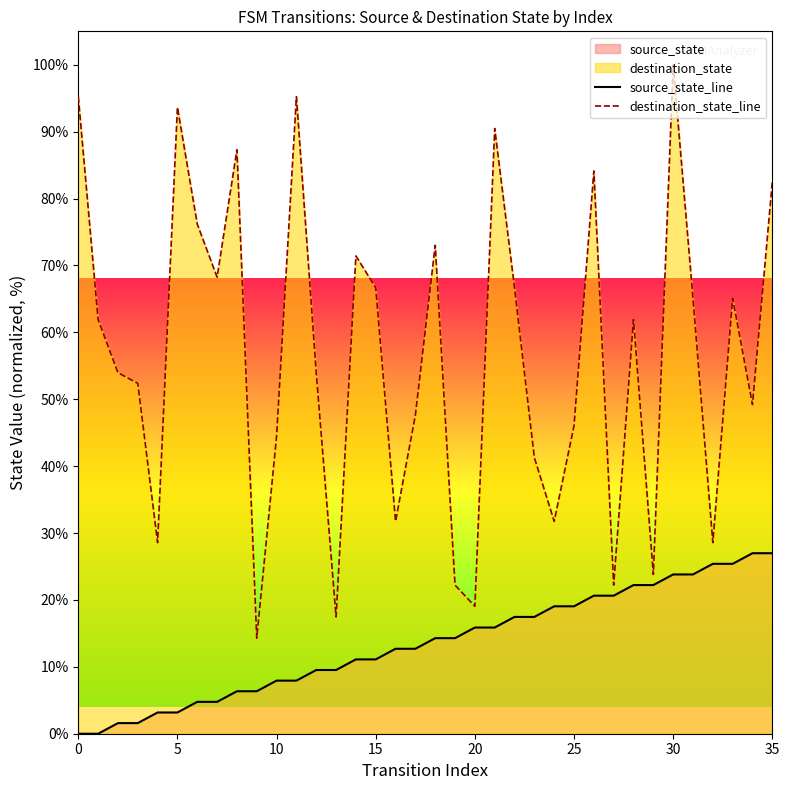

True or false: source_state_line and destination_state_line cross at least once.

False